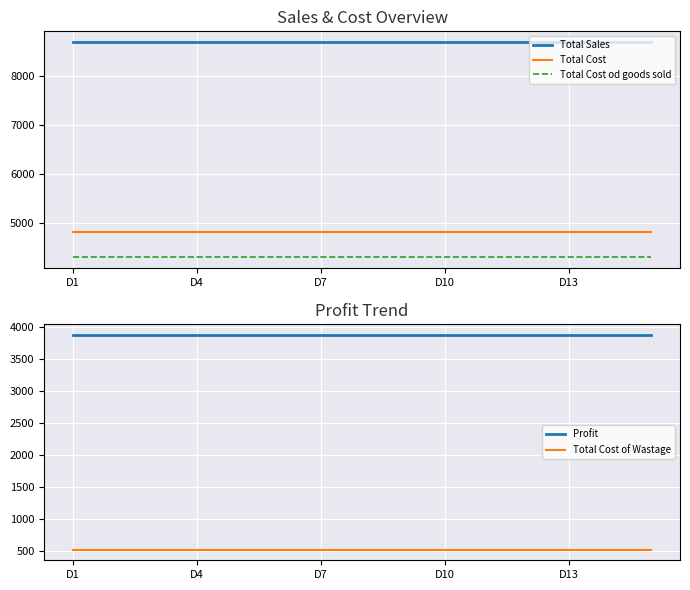

What is the maximum value for Total Cost?

4820